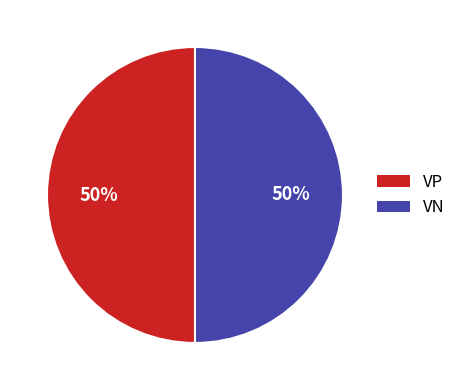

To the nearest percent, what is the average slice percentage?

50%